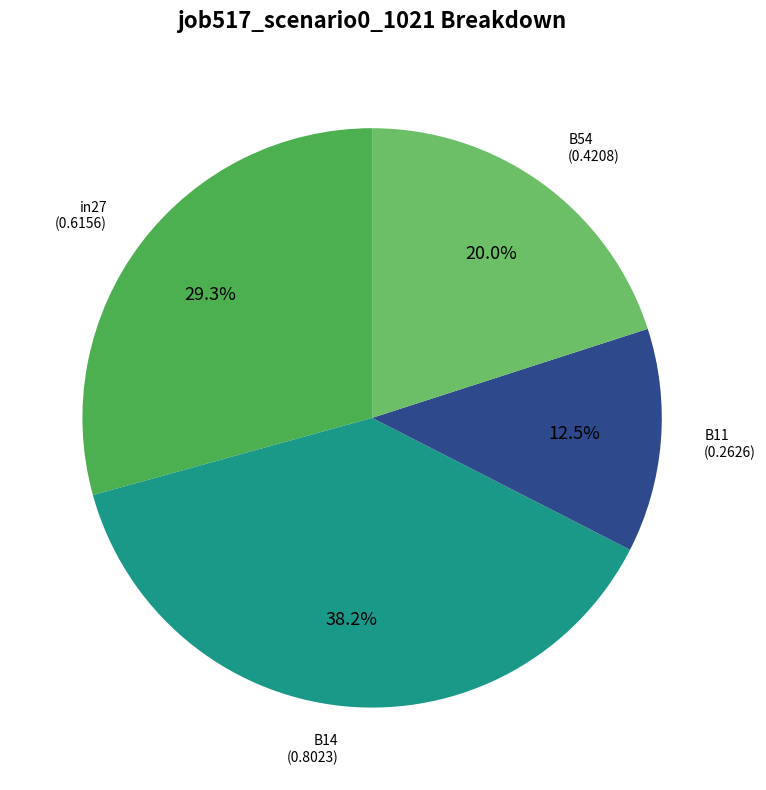

Does any single category account for the majority?

No